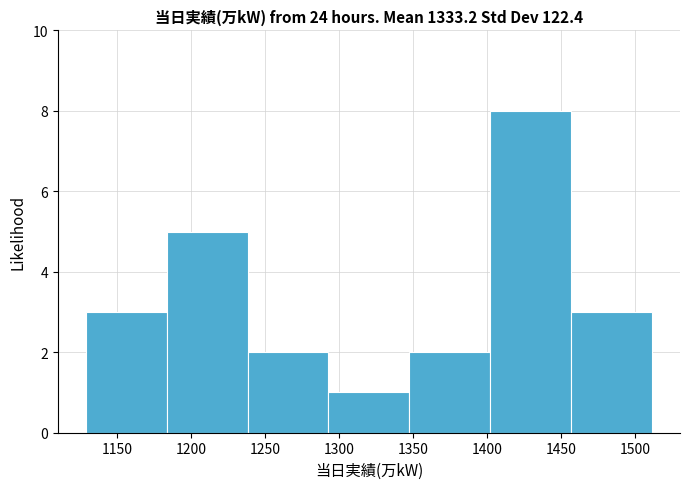

How tall is the bar that spans 1455 to 1510 on the x-axis? Neither the bar edges nor the heights are printed on the chart, so give them approximately, as read against the axes.

3